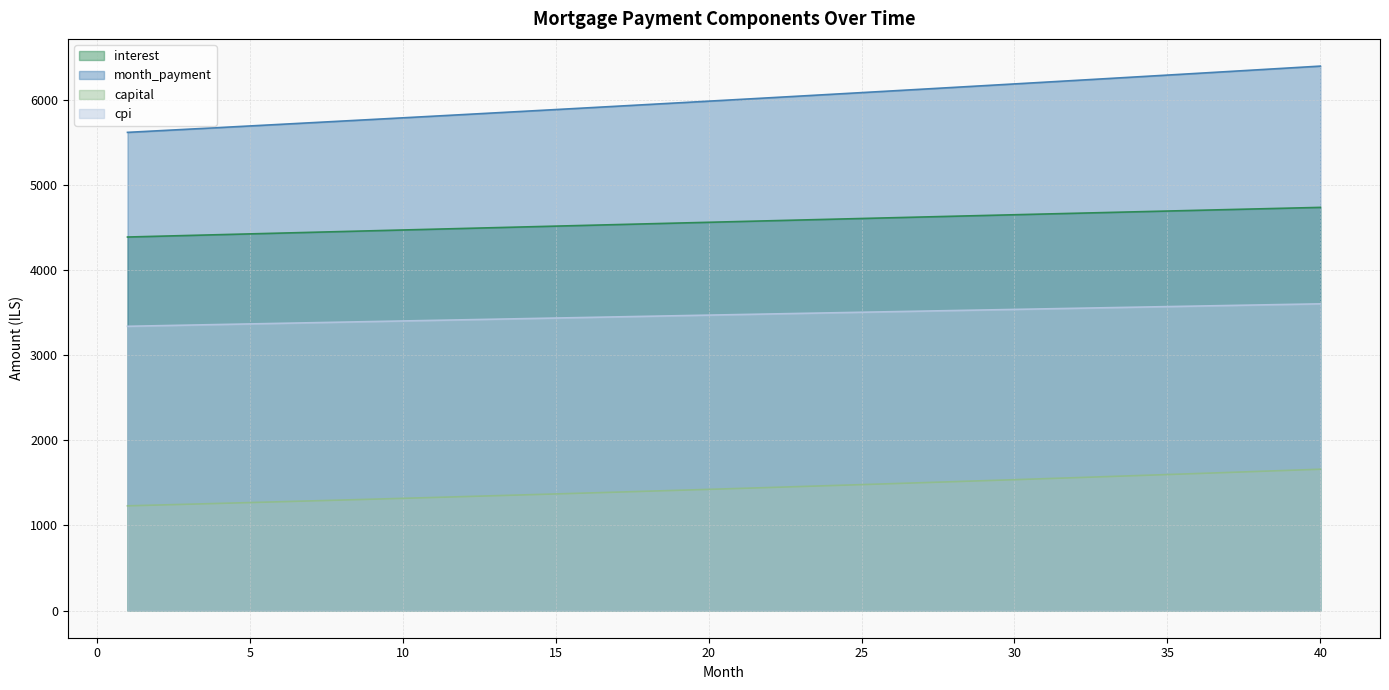

Between 20 and 21, which series saw the biggest shift?

month_payment